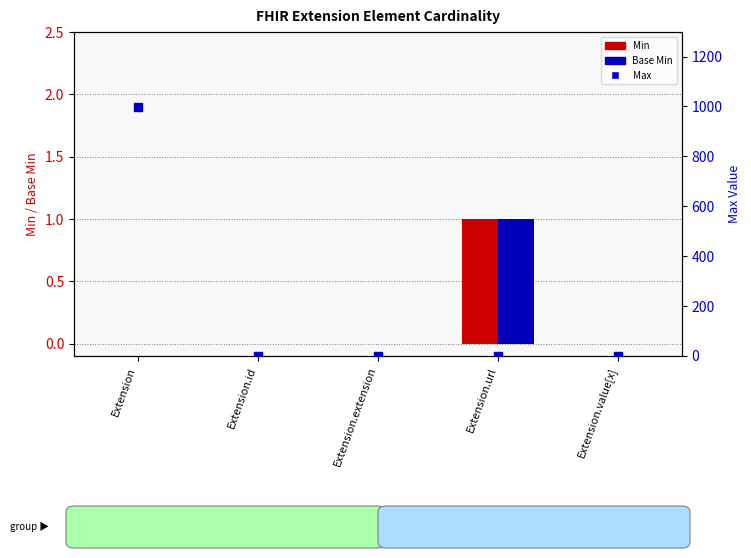

At which category is the sum across all series the highest?

Extension